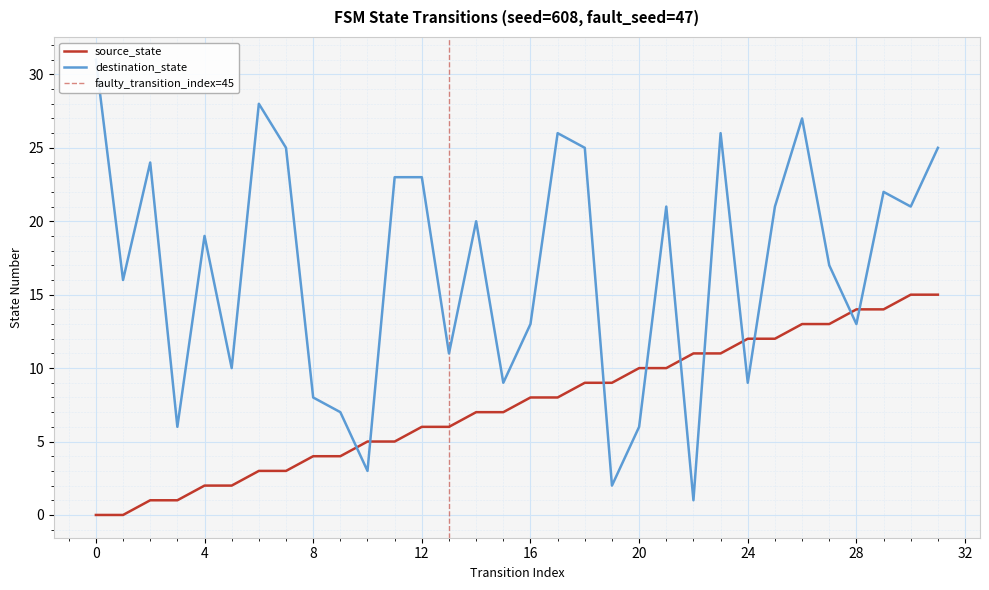

Does the chart display data point markers on the line(s)?

No